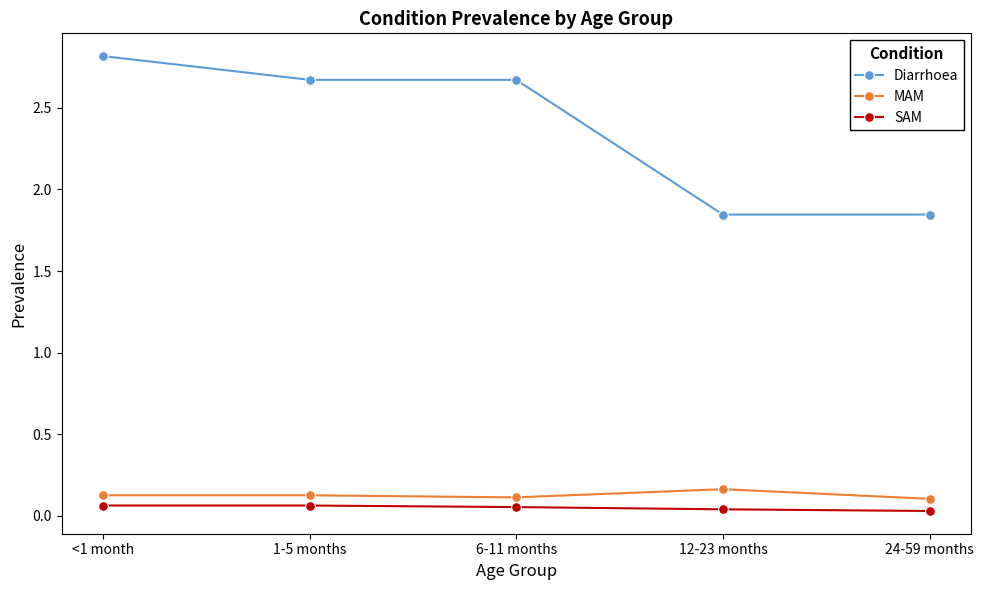

How many lines are shown in the chart?

3